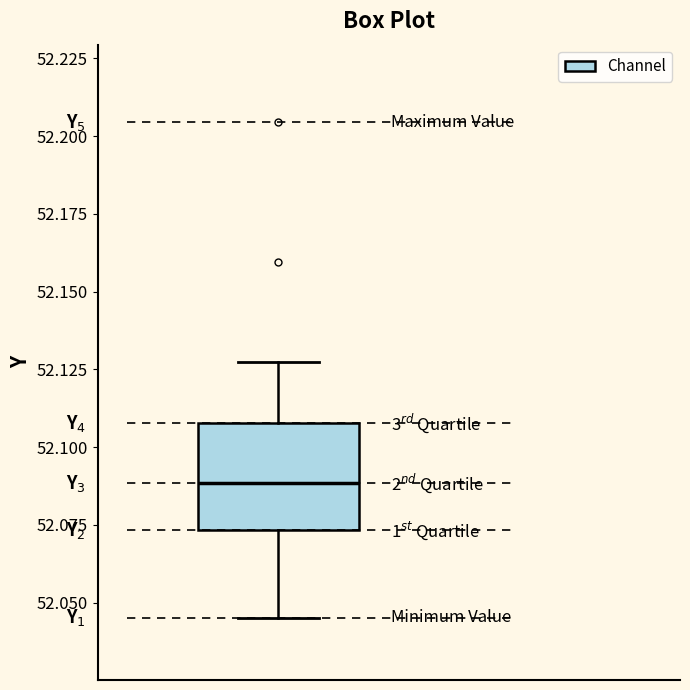

Transcribe this box plot: give where the median line is, the range the box spans, and where the two whiskers end, as read against the y-axis. The values are not printed on the chart, so give them approximately, as read against the axis.

median 52.090, box 52.075 to 52.110, whiskers 52.045 to 52.130